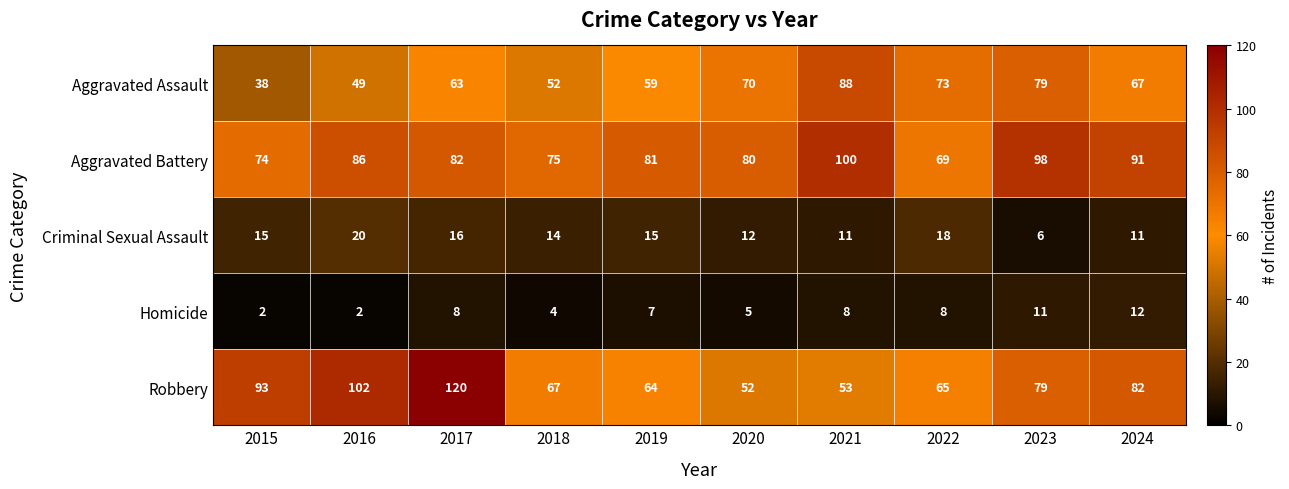

What is the difference between the maximum and minimum values in the Criminal Sexual Assault series?

14